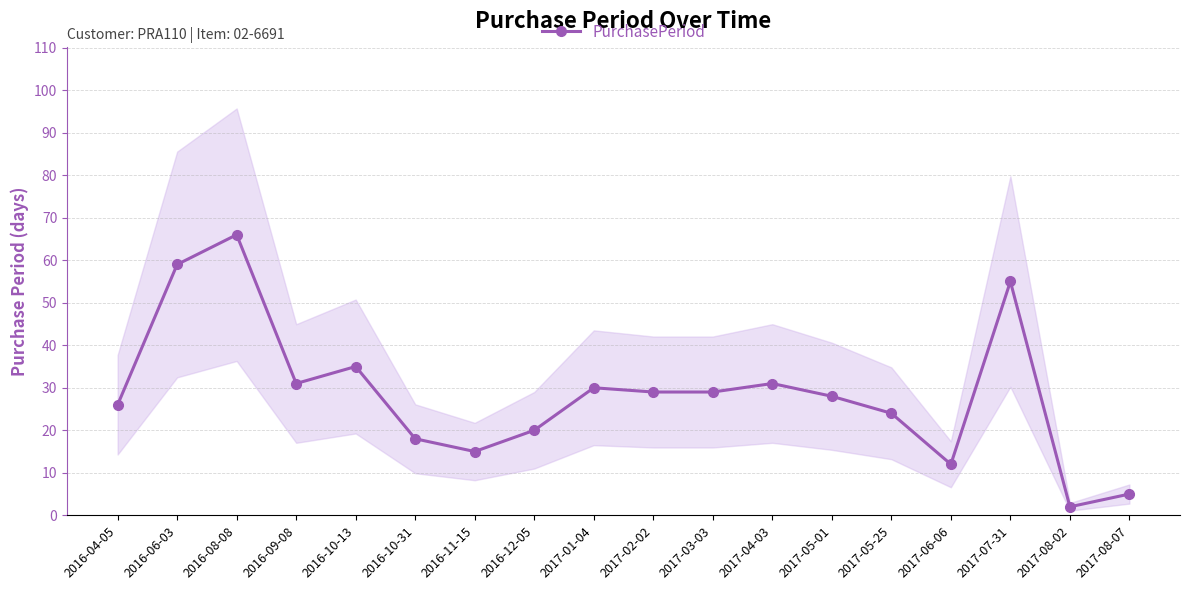

What is the minimum value shown in the chart?

2